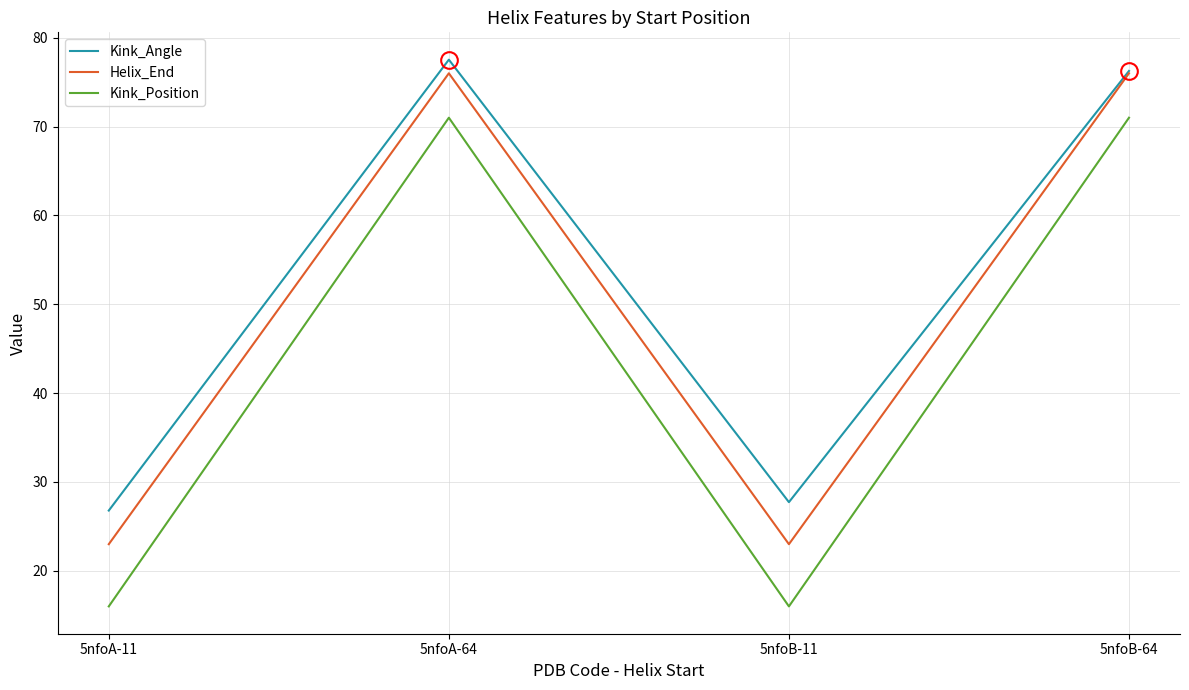

What is the difference between the maximum and second lowest values in the Helix_End series?

53.0